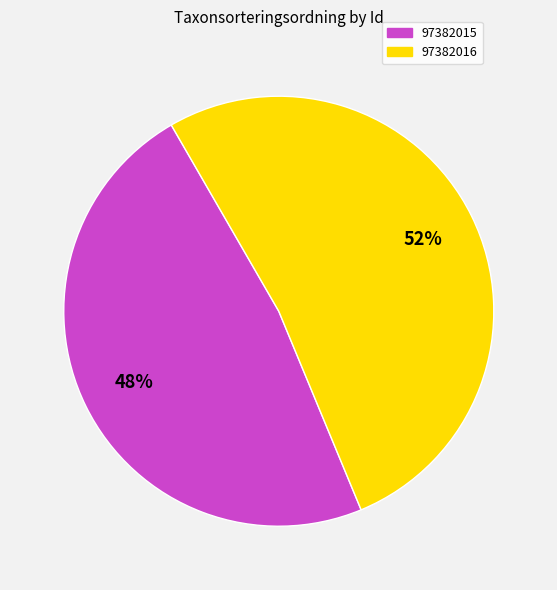

The 97382016 slice represents 65% of the pie. True or false?

False